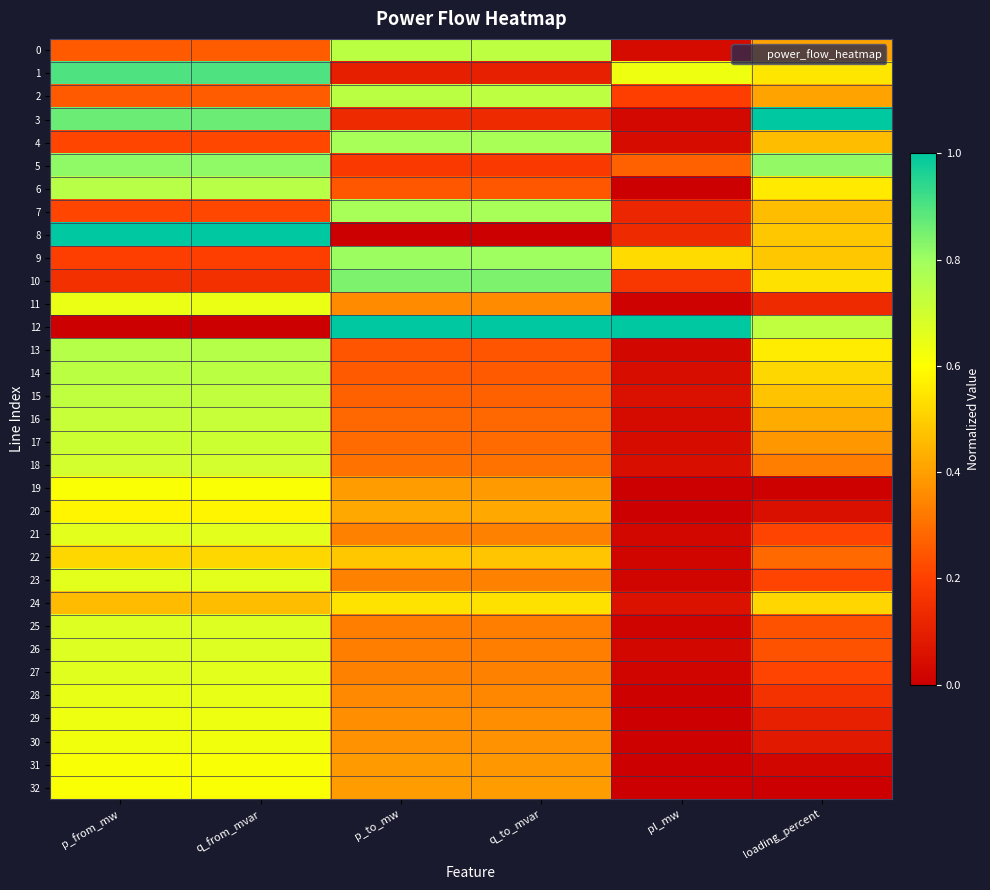

How many data points does each series have?

6